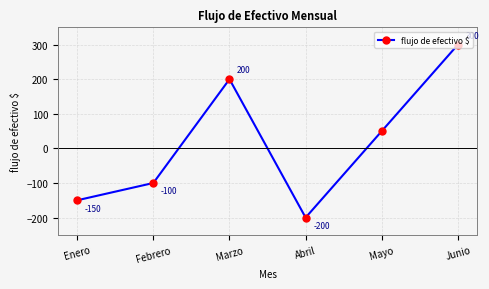

How many categories are shown in the chart?

6